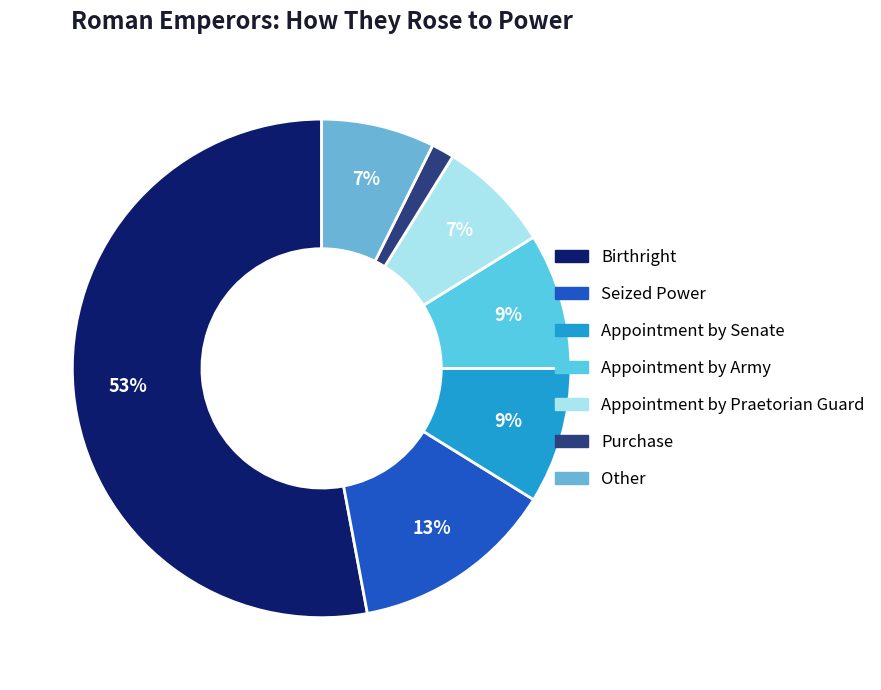

How many segments does this pie chart have?

7